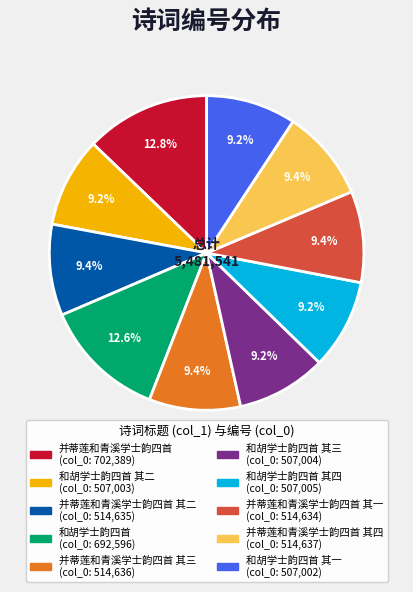

Does any single category account for the majority?

No